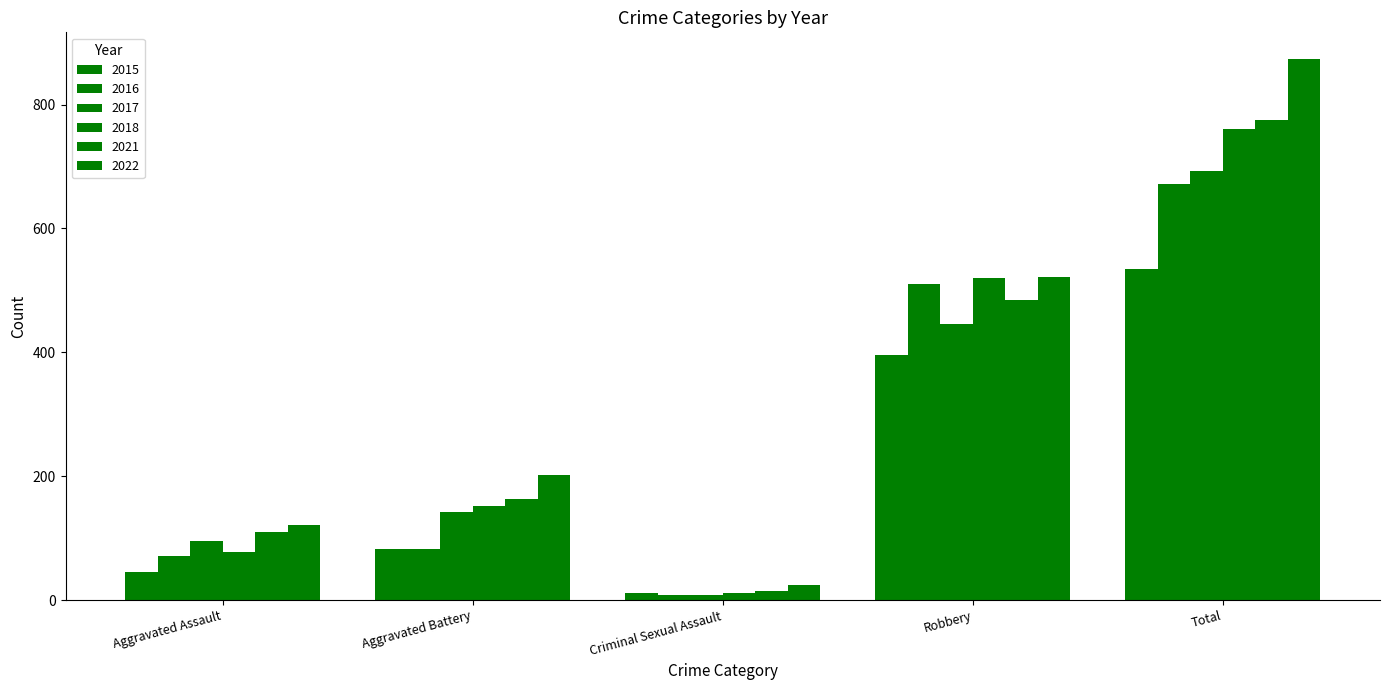

How many distinct data groups are displayed?

6